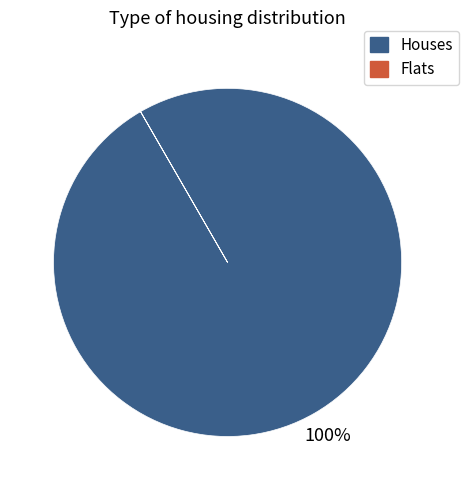

To the nearest percent, what is the average slice percentage?

50%